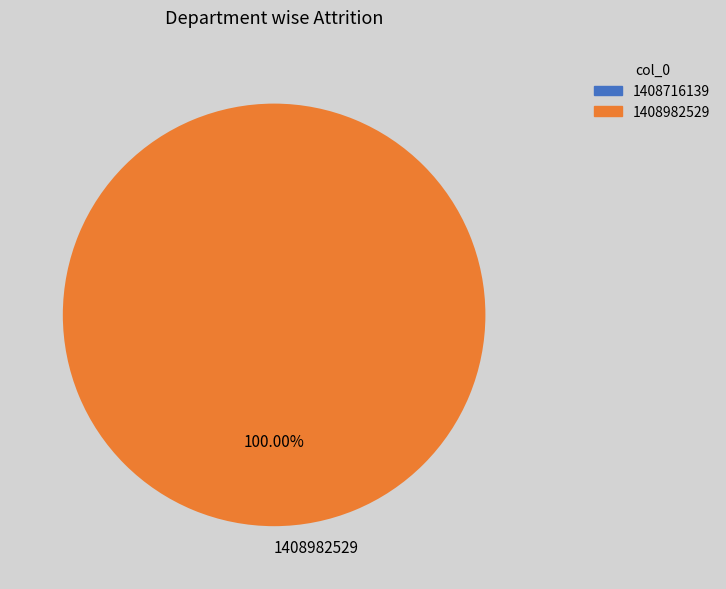

Which slice represents more than half of the pie?

1408982529